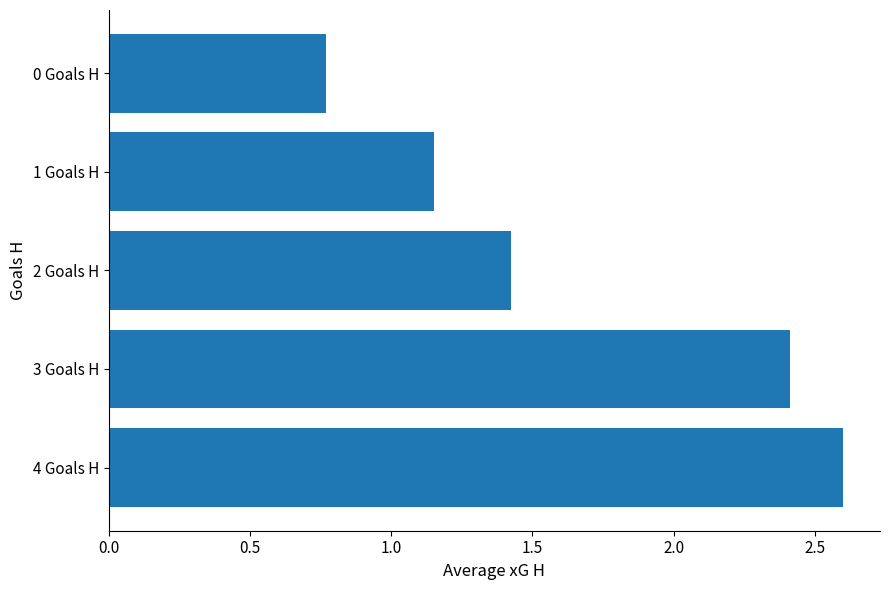

What is the change in value from 3 Goals H to 0 Goals H?

-1.6